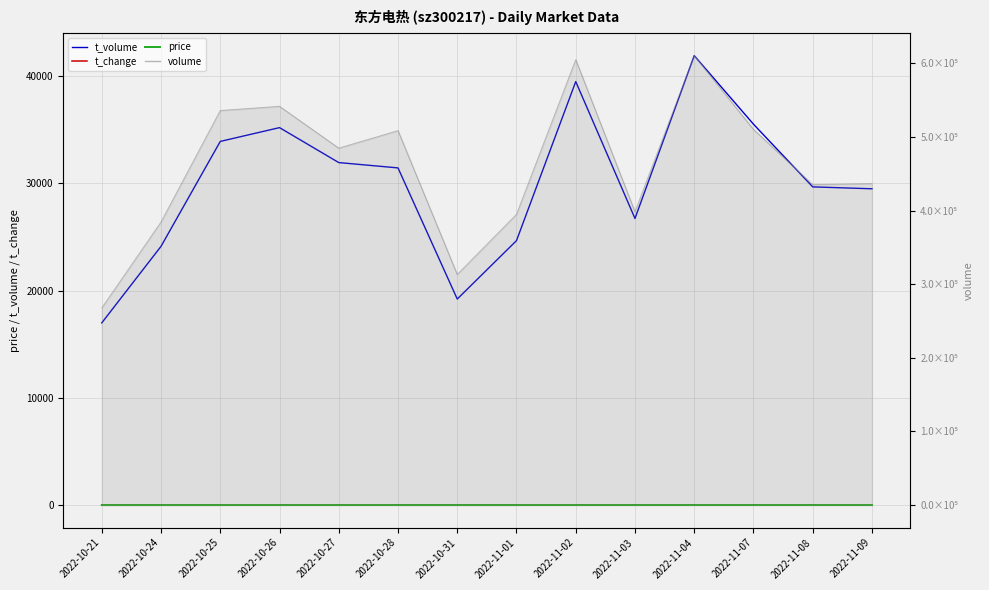

Is it true that t_change equals 1.8 at 2022-10-25?

False